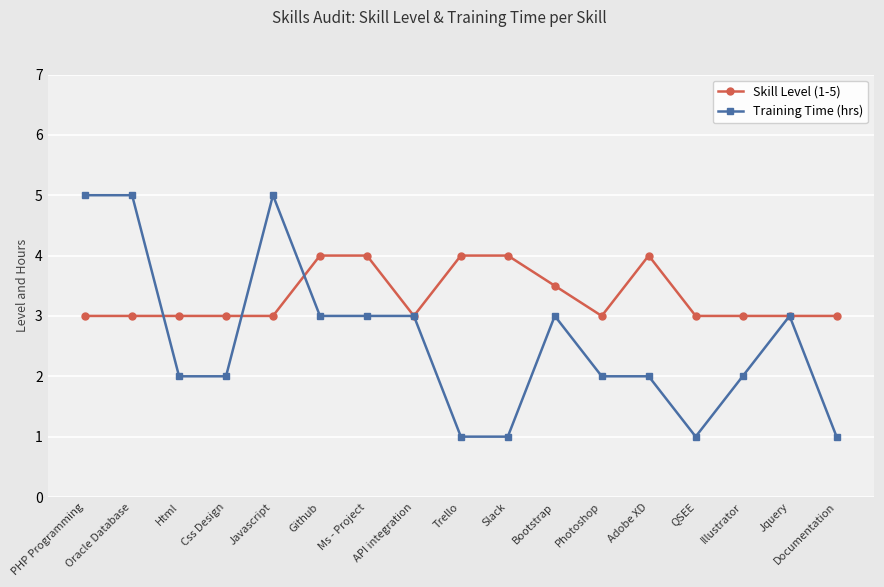

True or false: Skill Level (1-5) has a value of 5.9 at Adobe XD.

False